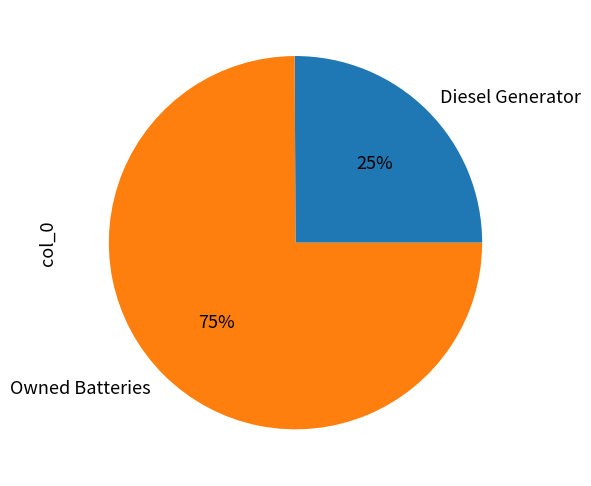

What is the smallest slice in the pie chart?

Diesel Generator